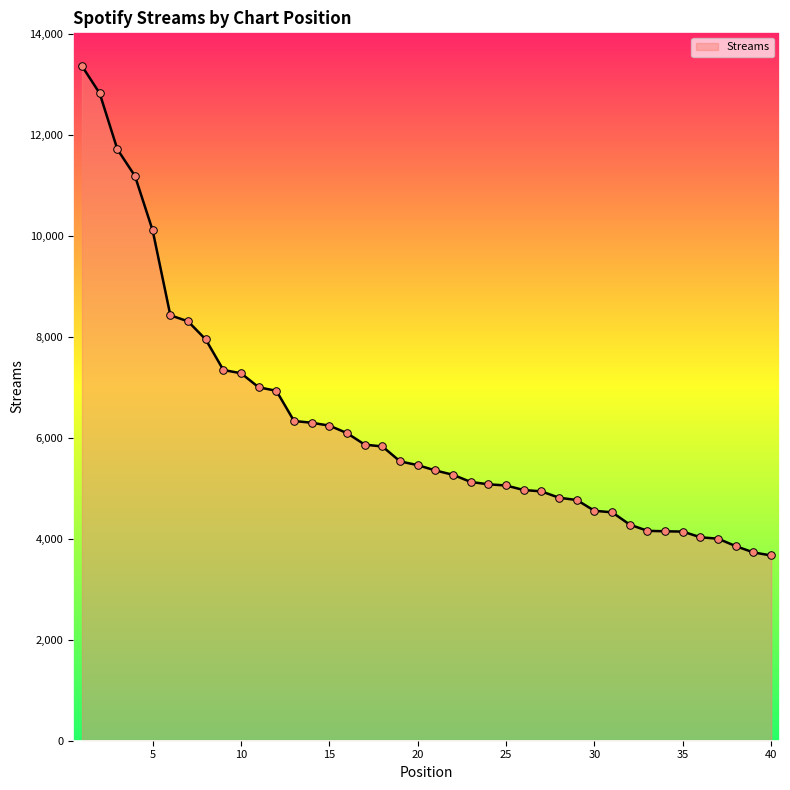

What is the difference between the maximum and minimum values?

9695